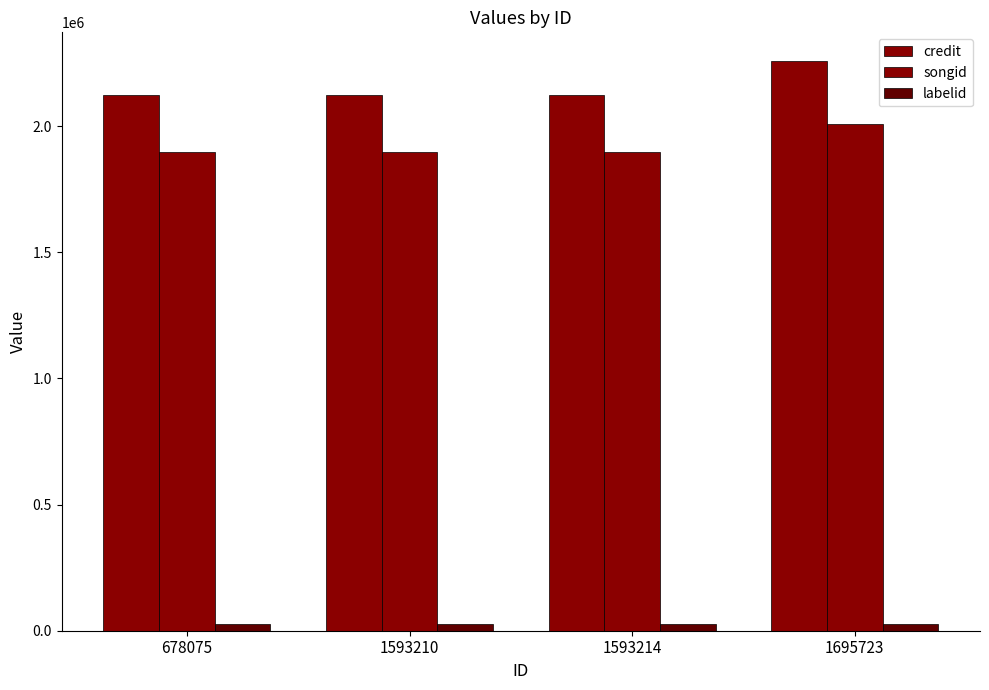

How many data points in songid are above 1896345?

1